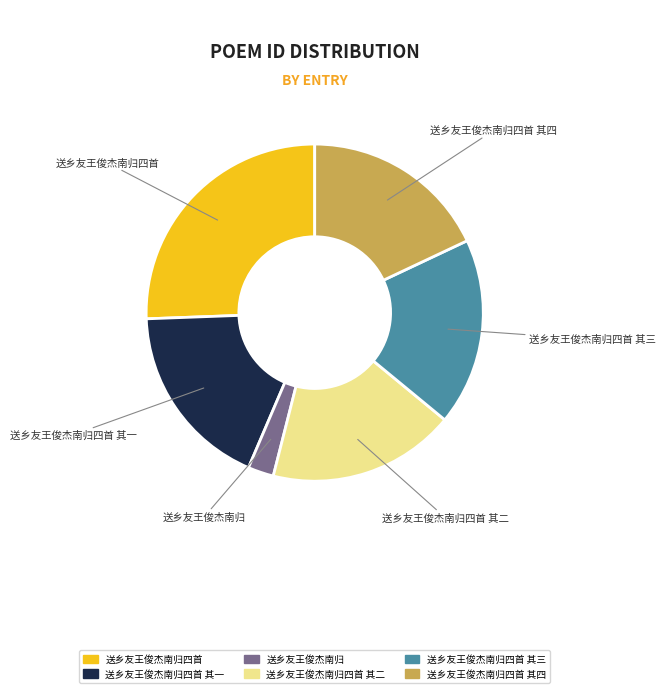

Does any single category account for the majority?

No